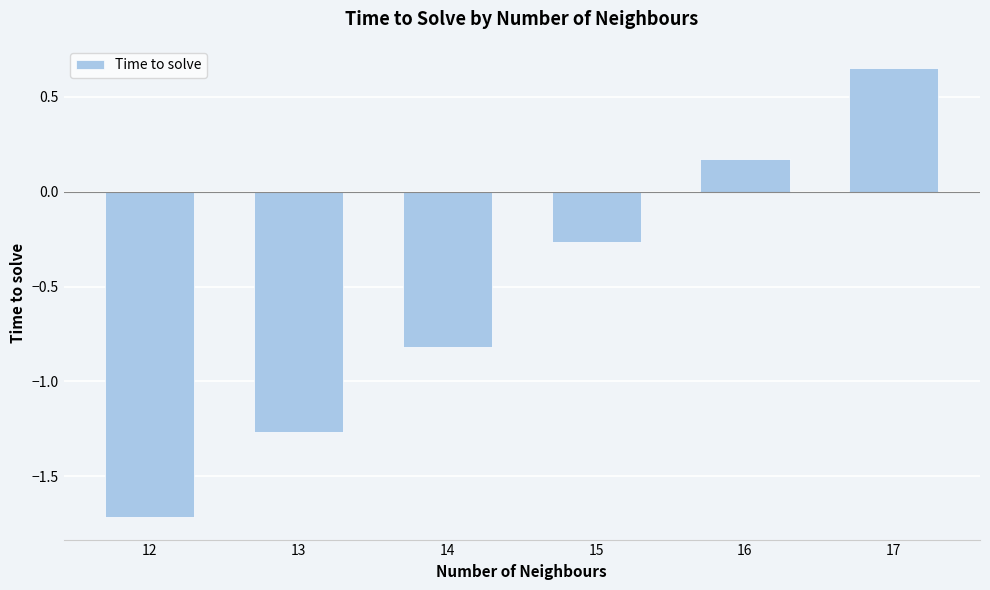

Rank the categories by value from lowest to highest.

12, 13, 14, 15, 16, 17